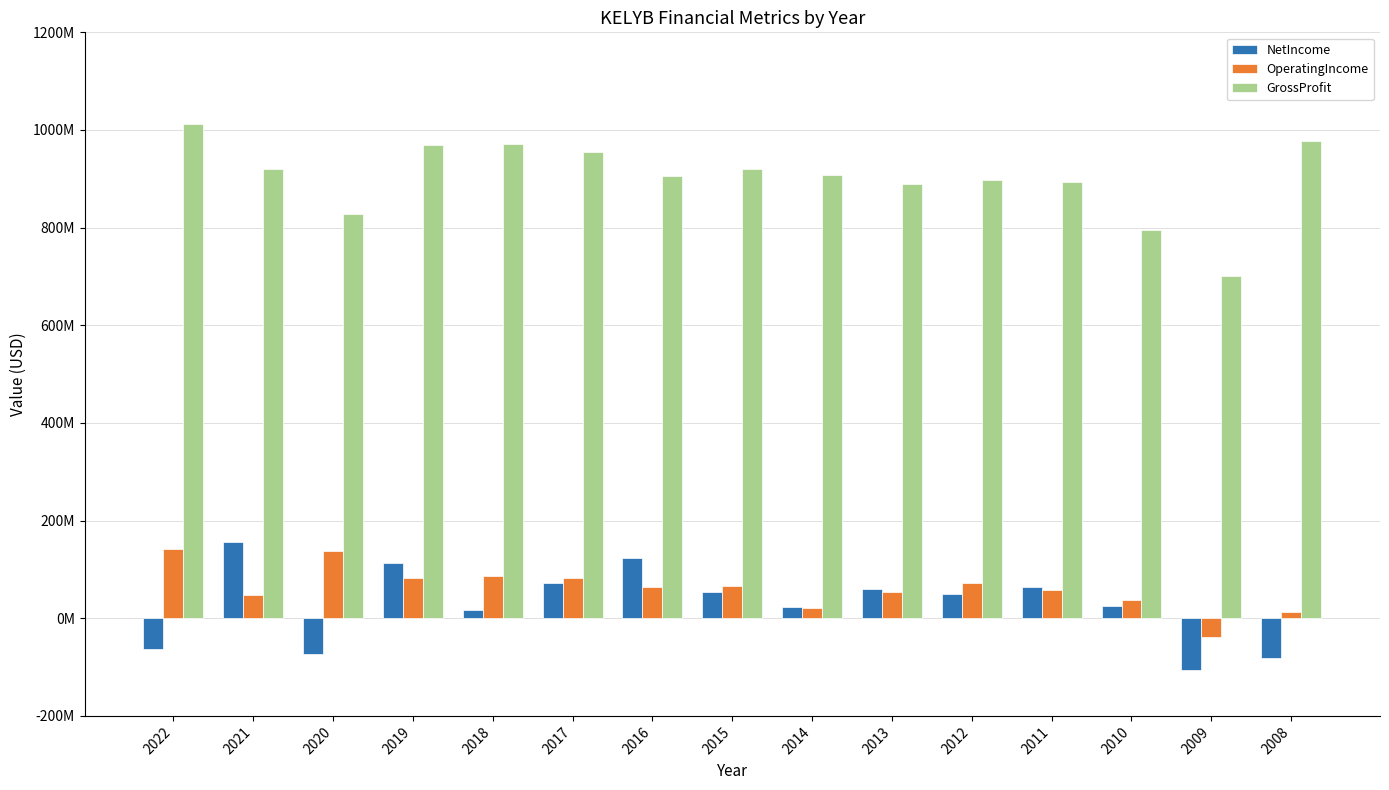

Does the chart contain any negative values?

Yes